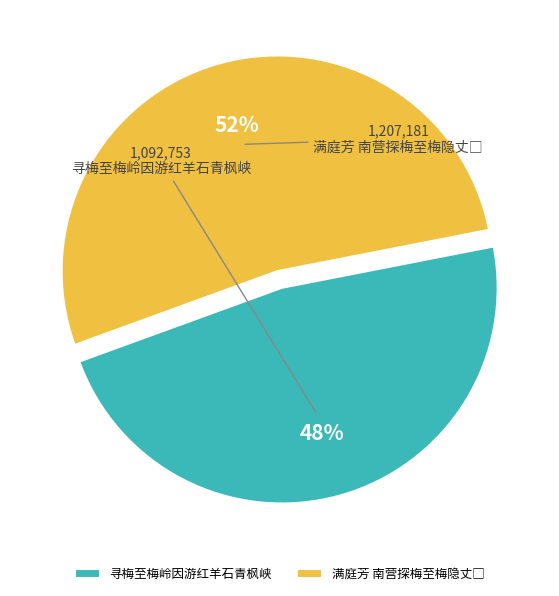

Is 寻梅至梅岭因游红羊石青枫峡 the majority of the pie?

No